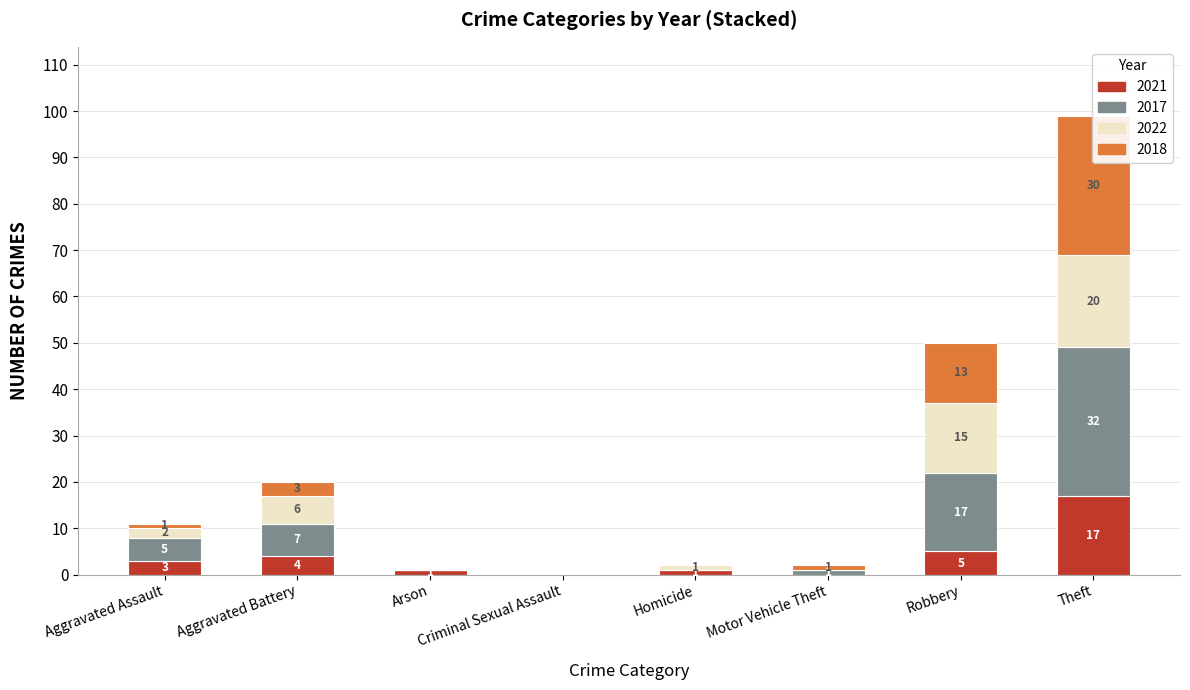

Is it true that 2017 equals 16 at Arson?

False